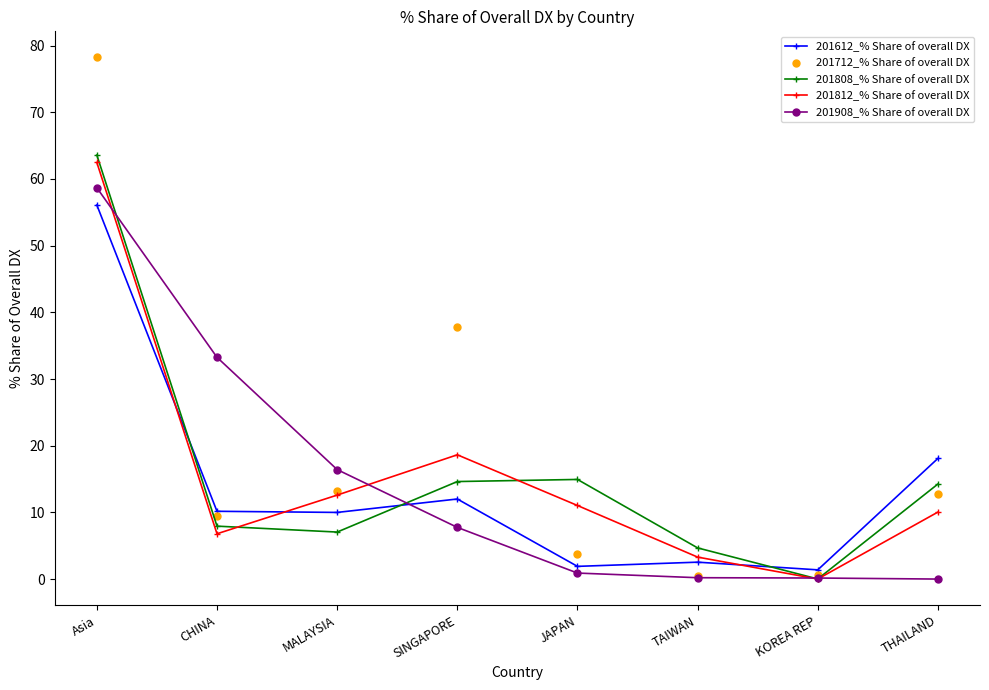

Is it true that 201612_% Share of overall DX equals 27.9 at Asia?

False